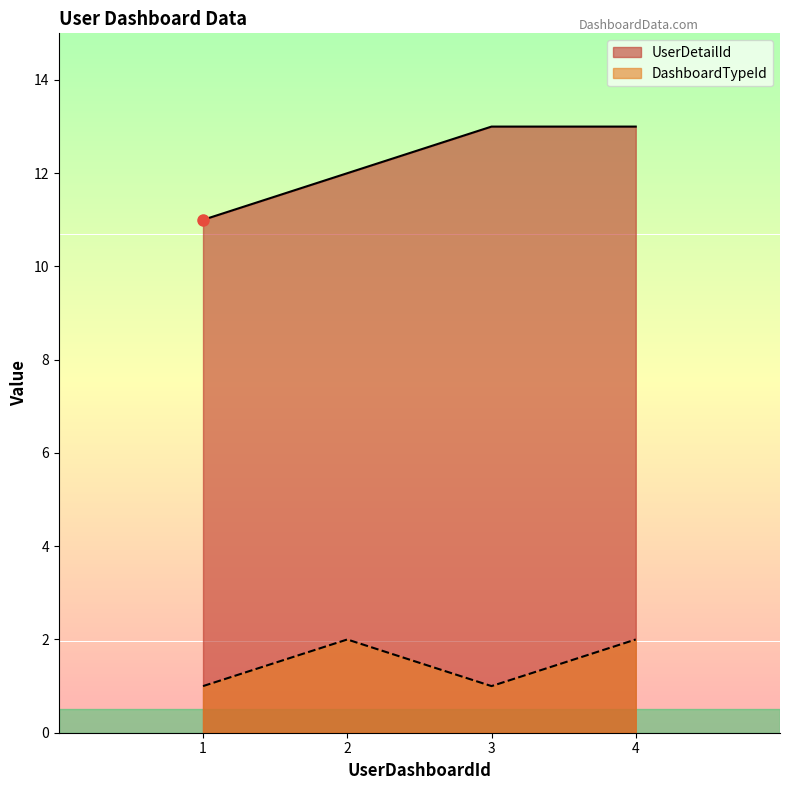

What is the sum of the DashboardTypeId values at 3 and 2?

3